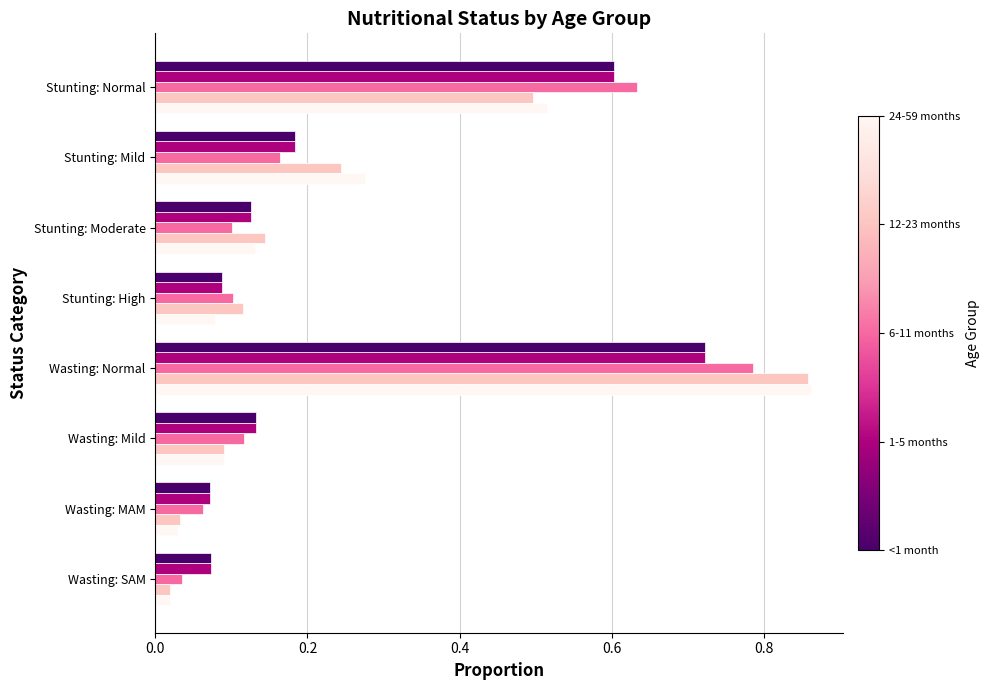

At which category is the sum across all series the highest?

Wasting: Normal